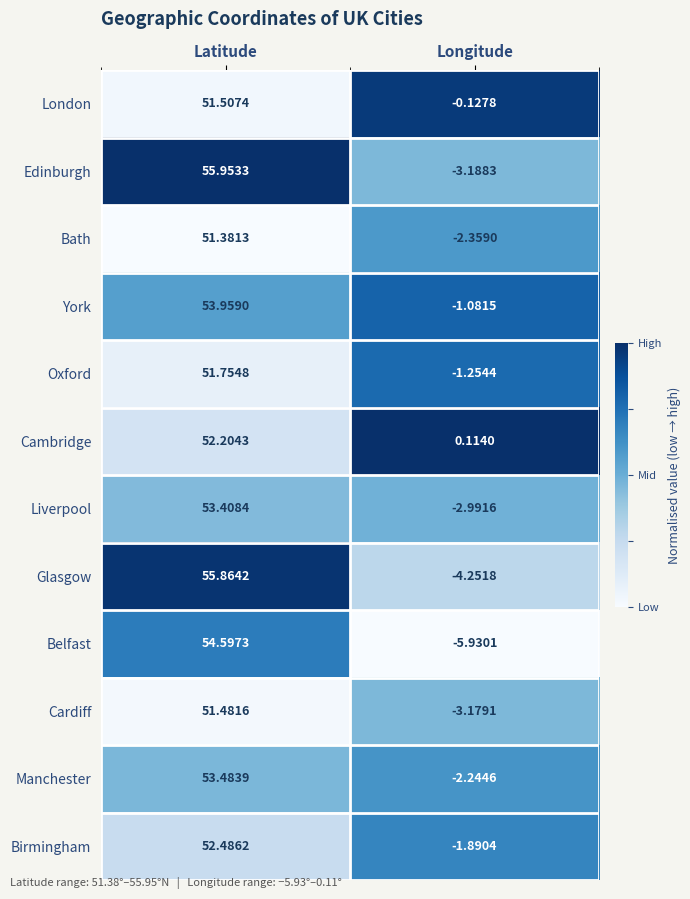

At which label is York closest to 26?

Longitude